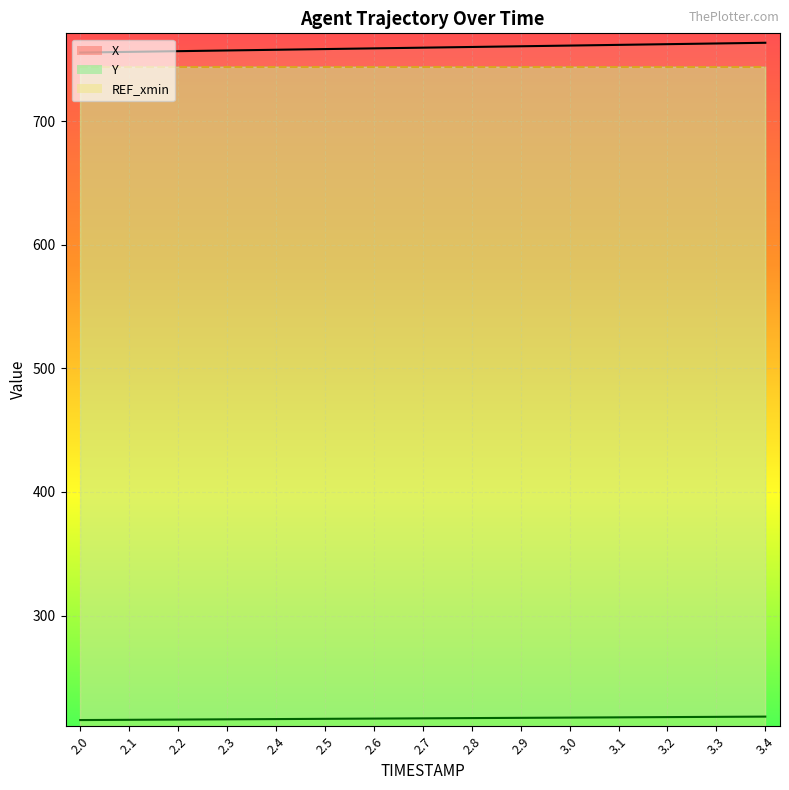

Which category has the highest value in the X series?

3.4